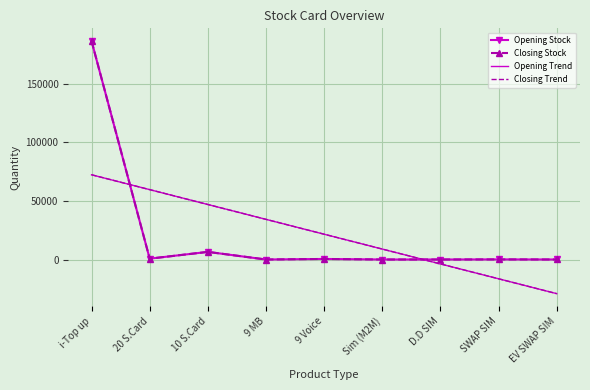

Reading right to left, extract all data points from this chart.

Opening Stock: EV SWAP SIM=17.0	SWAP SIM=90.0	D.D SIM=14.0	Sim (M2M)=11.0	9 Voice=480.0	9 MB=0.0	10 S.Card=6500.0	20 S.Card=730.0	i-Top up=186308.0
Closing Stock: EV SWAP SIM=17.0	SWAP SIM=90.0	D.D SIM=14.0	Sim (M2M)=11.0	9 Voice=480.0	9 MB=0.0	10 S.Card=6500.0	20 S.Card=730.0	i-Top up=186308.0
Opening Trend: EV SWAP SIM=-29097.4	SWAP SIM=-16430.0	D.D SIM=-3762.6	Sim (M2M)=8904.8	9 Voice=21572.2	9 MB=34239.6	10 S.Card=46907.1	20 S.Card=59574.5	i-Top up=72241.9
Closing Trend: EV SWAP SIM=-29097.4	SWAP SIM=-16430.0	D.D SIM=-3762.6	Sim (M2M)=8904.8	9 Voice=21572.2	9 MB=34239.6	10 S.Card=46907.1	20 S.Card=59574.5	i-Top up=72241.9